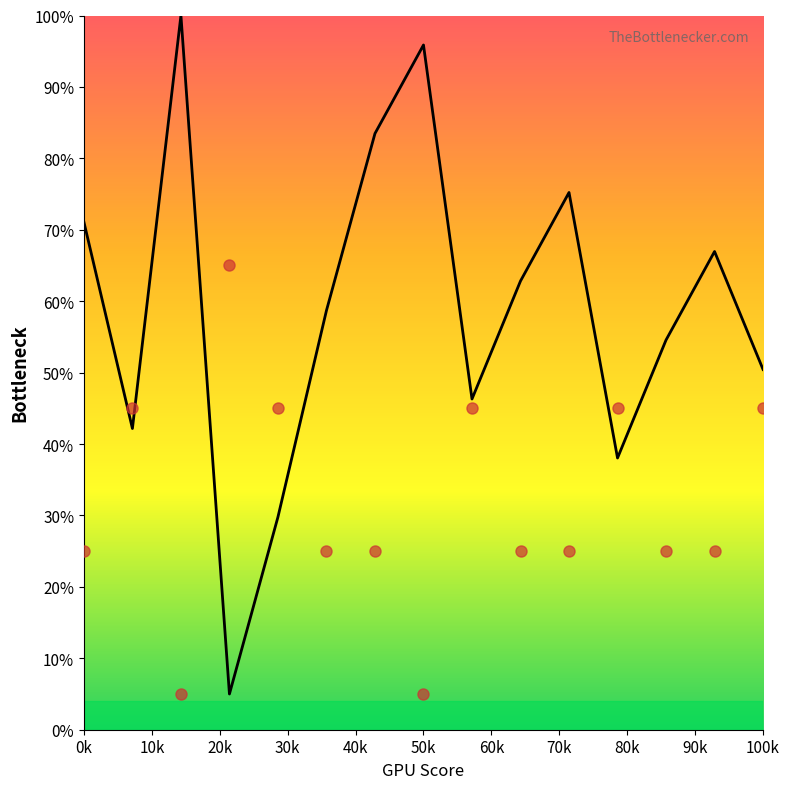

What is the greatest value displayed?

100.0